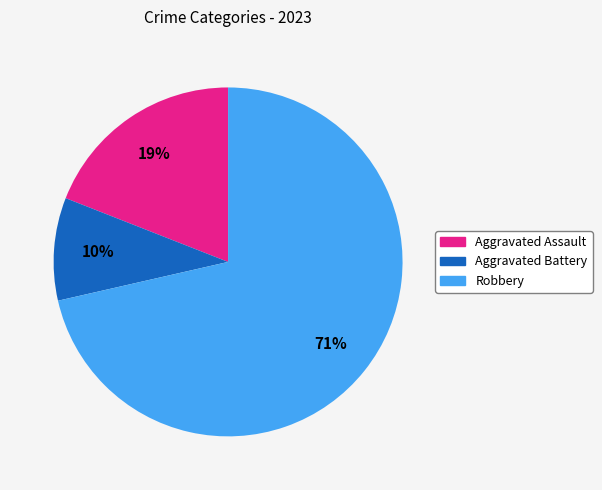

How many slices are in this pie chart?

3